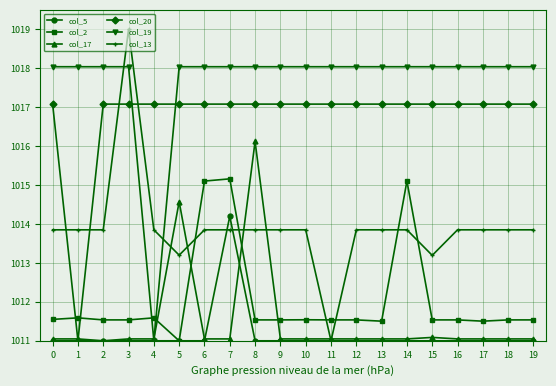

Where do col_19 and col_13 first cross each other?

2 and 3